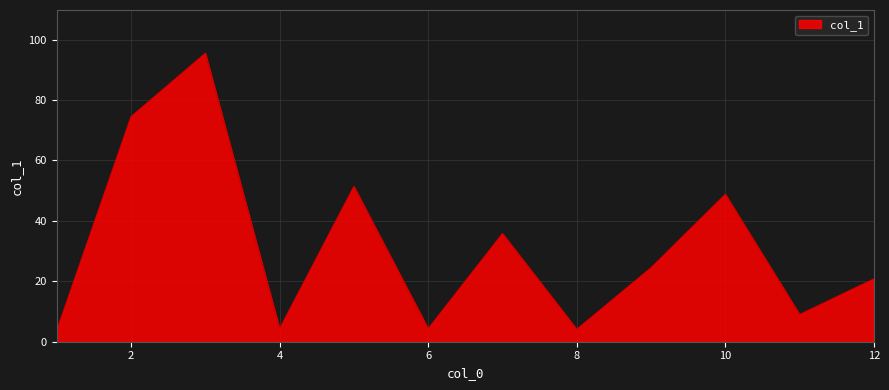

Does the chart display data point markers on the line(s)?

No